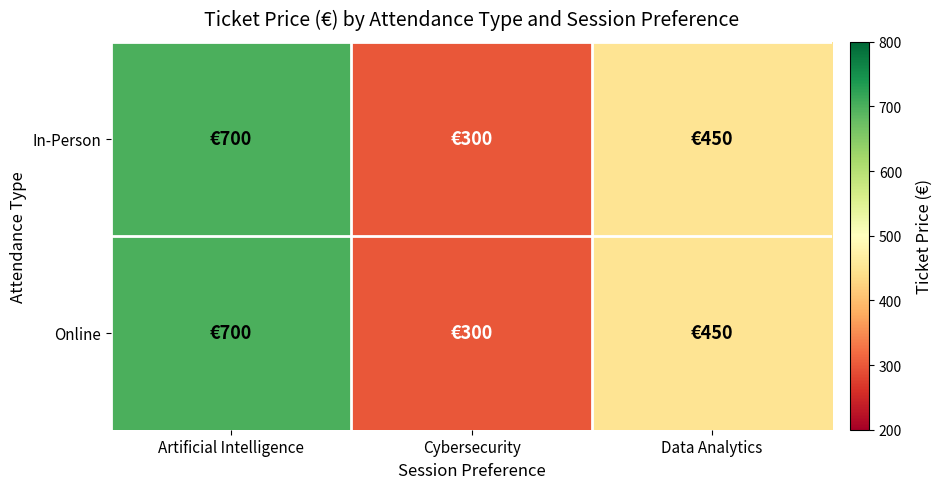

What is the greatest value displayed?

700